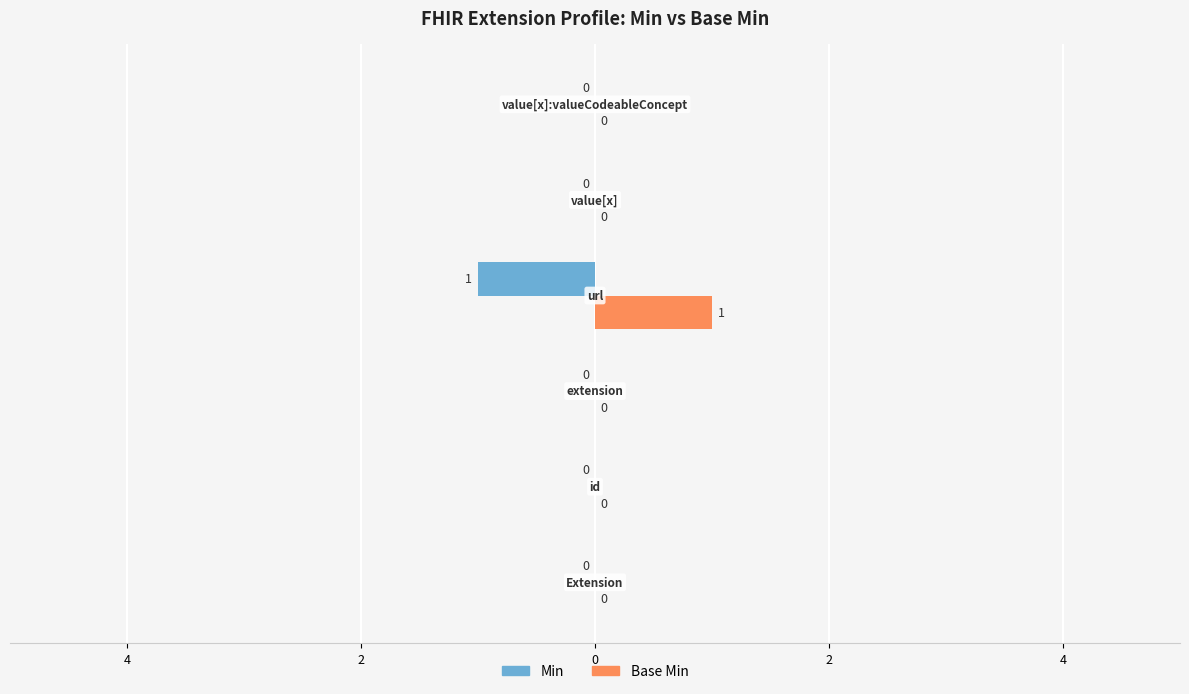

What are all the series names shown in the legend?

Min, Base Min